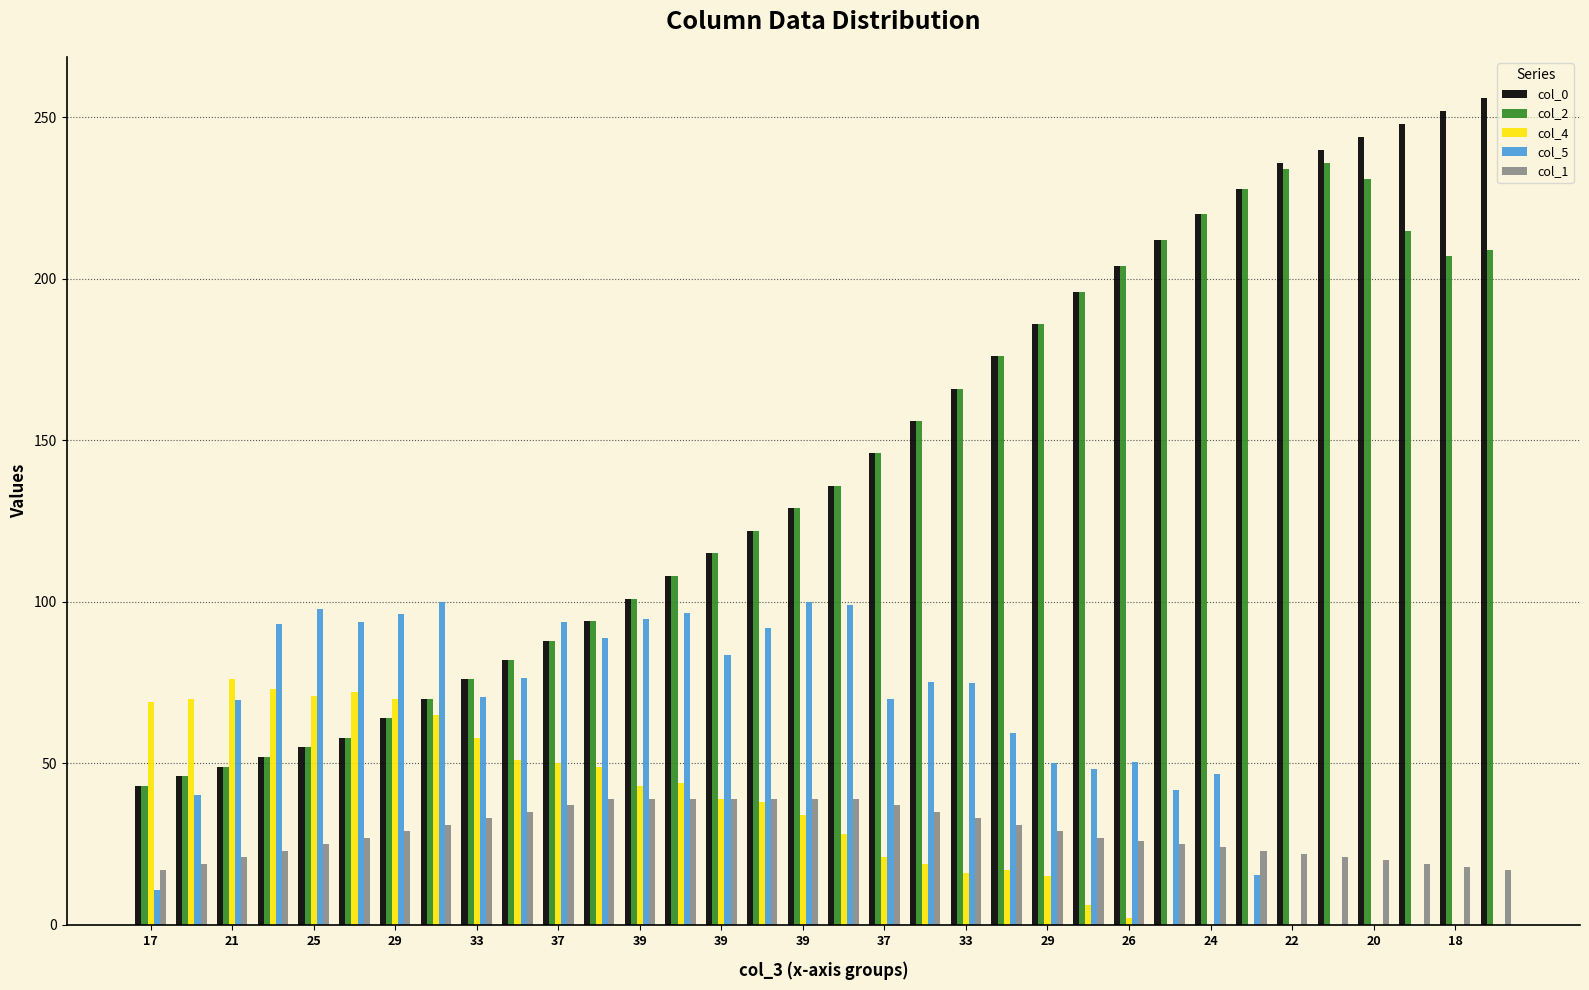

What is the sum of all col_0 values?

4854.0